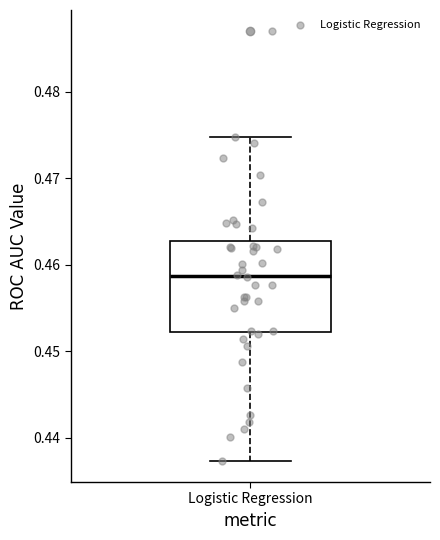

Transcribe this box plot: give where the median line is, the range the box spans, and where the two whiskers end, as read against the y-axis. The values are not printed on the chart, so give them approximately, as read against the axis.

median 0.459, box 0.452 to 0.463, whiskers 0.437 to 0.475